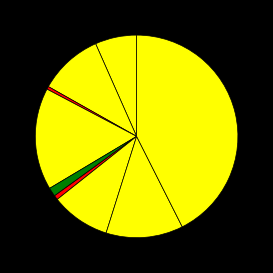

Count the number of slices in the pie.

9